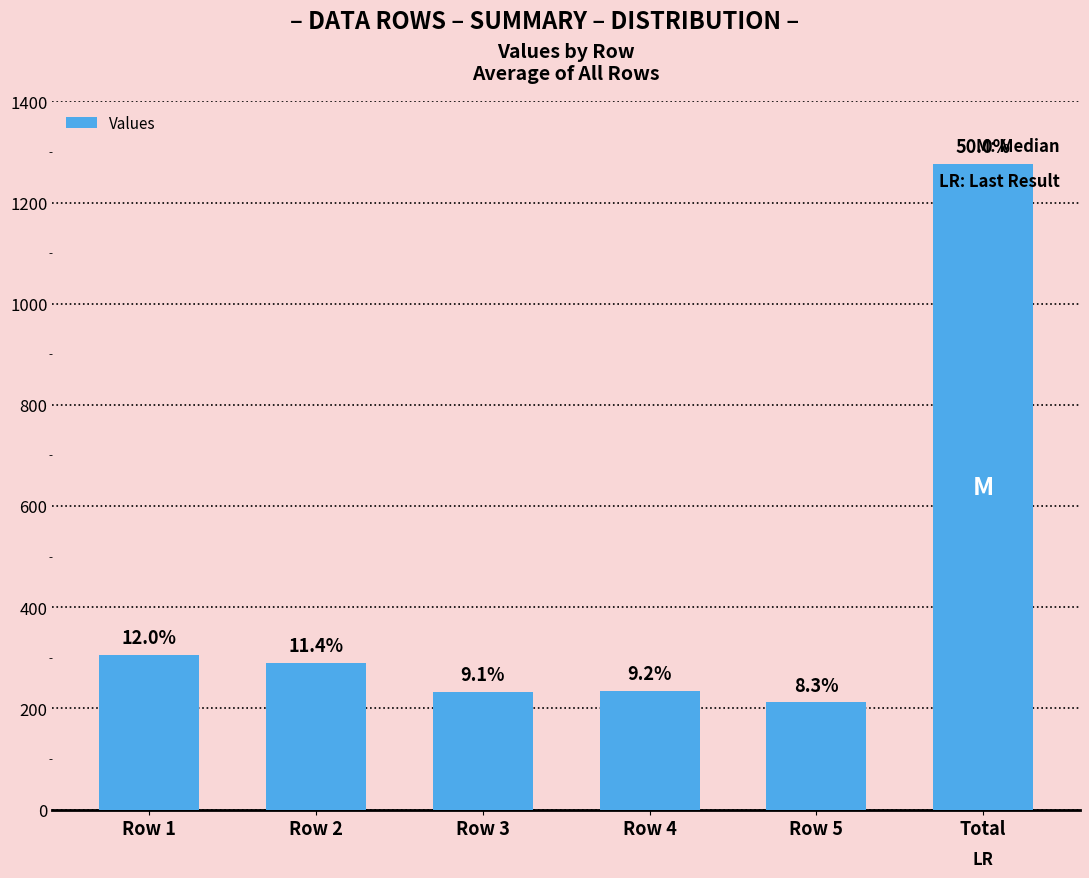

True or false: the data shows 1276.2 at Total.

True